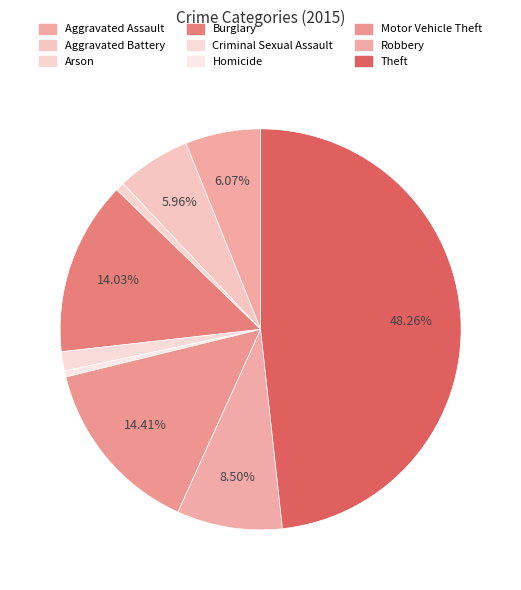

Do Criminal Sexual Assault and Aggravated Assault together represent more than half of the pie?

No